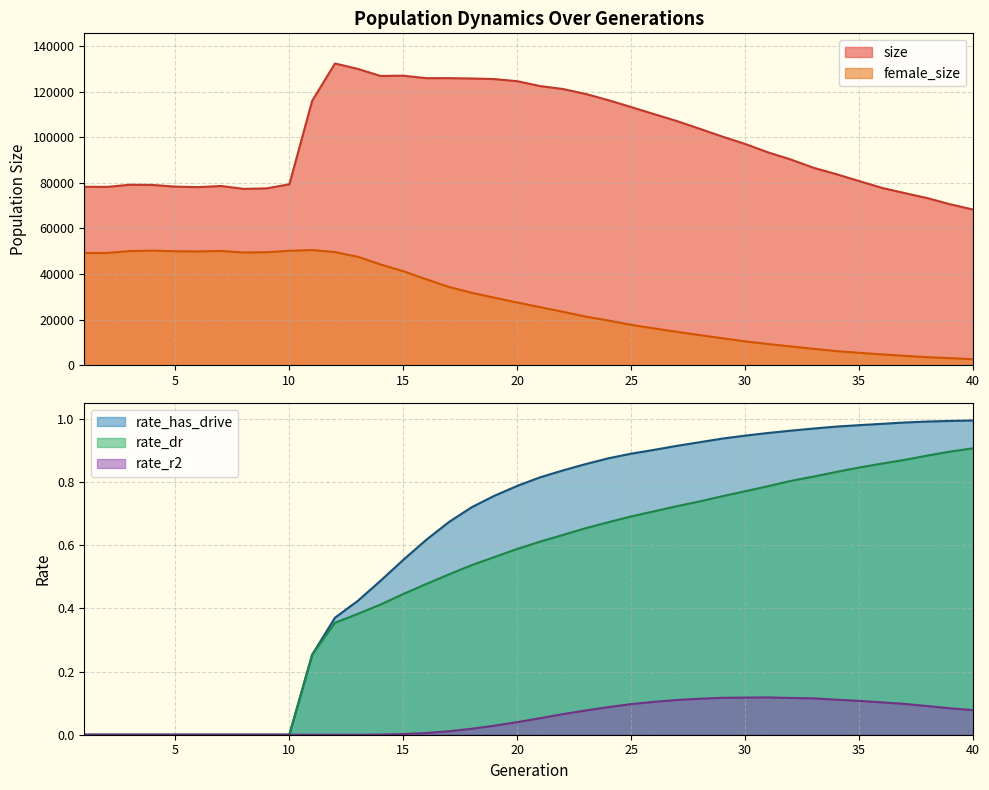

Which has a higher value, 14 or 27?

14